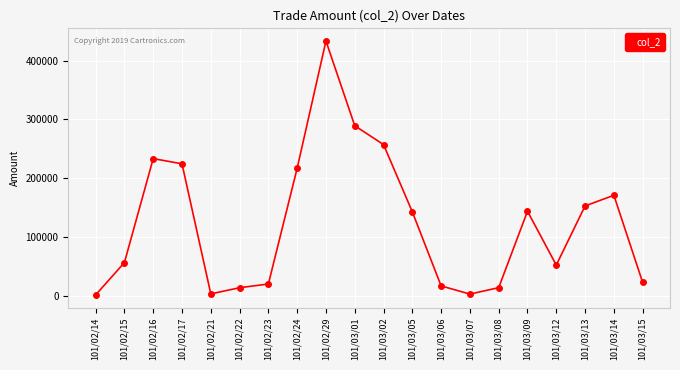

What is the label of the 14th point from the right?

101/02/23